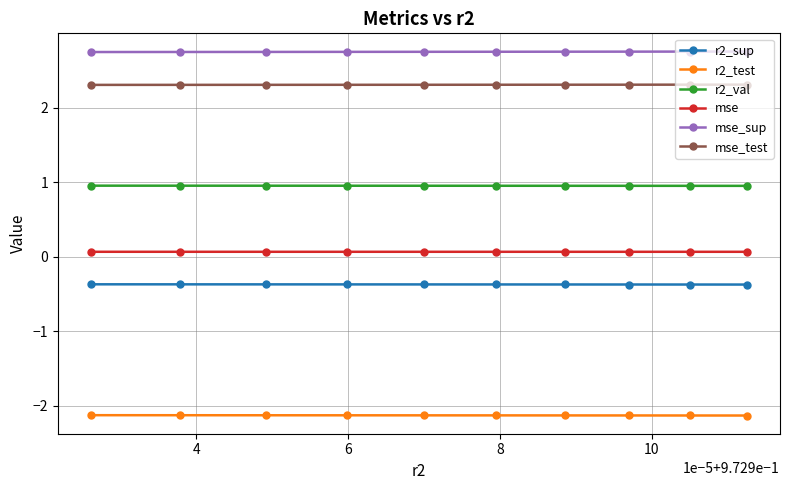

What are all the series names shown in the legend?

r2_sup, r2_test, r2_val, mse, mse_sup, mse_test